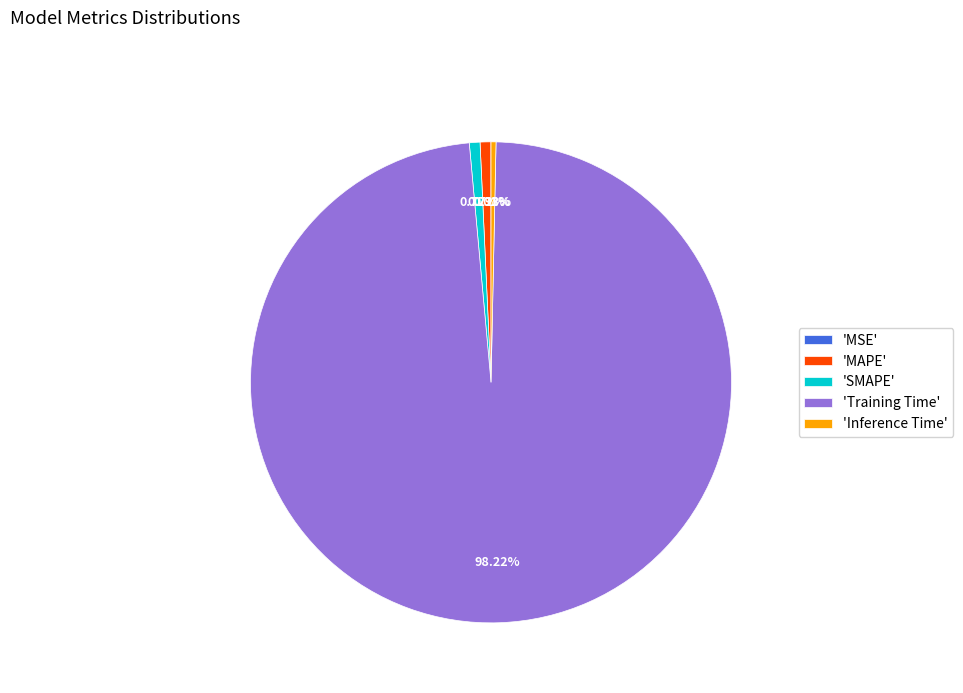

Between 'SMAPE' and 'Training Time', which is larger?

'Training Time'